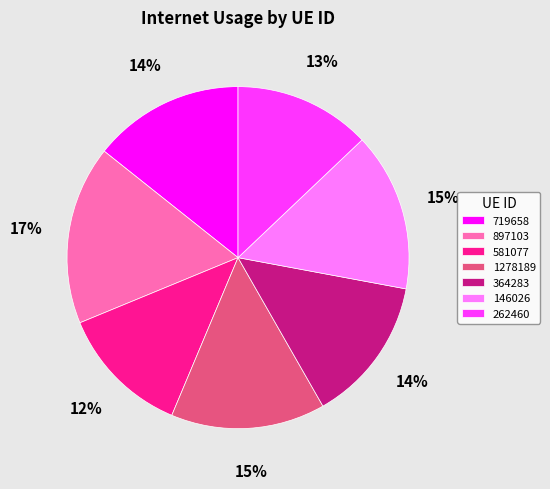

Is the sum of 581077 and 719658 greater than half?

No